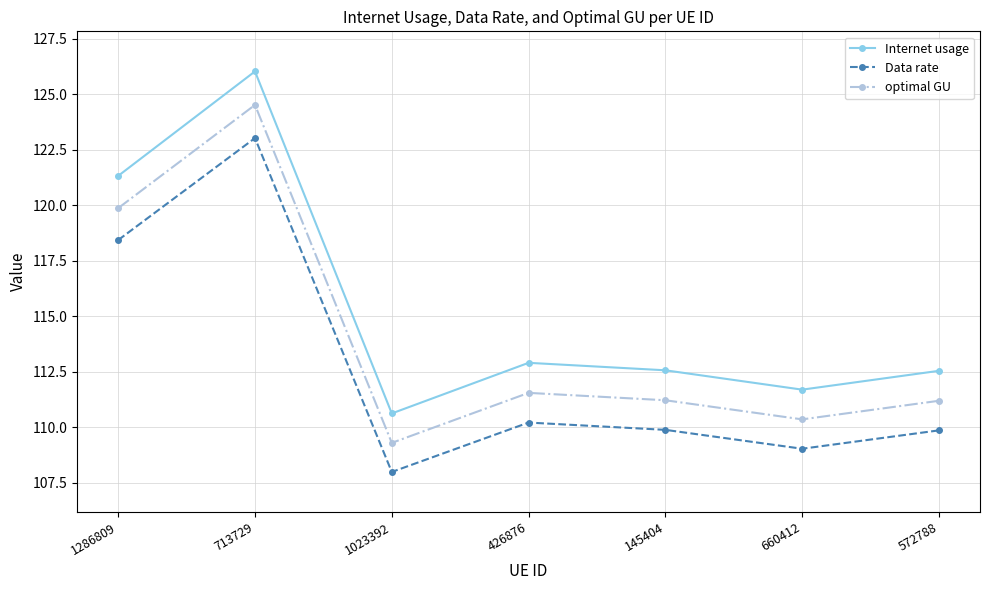

What is the sum of all Internet usage values?

807.7